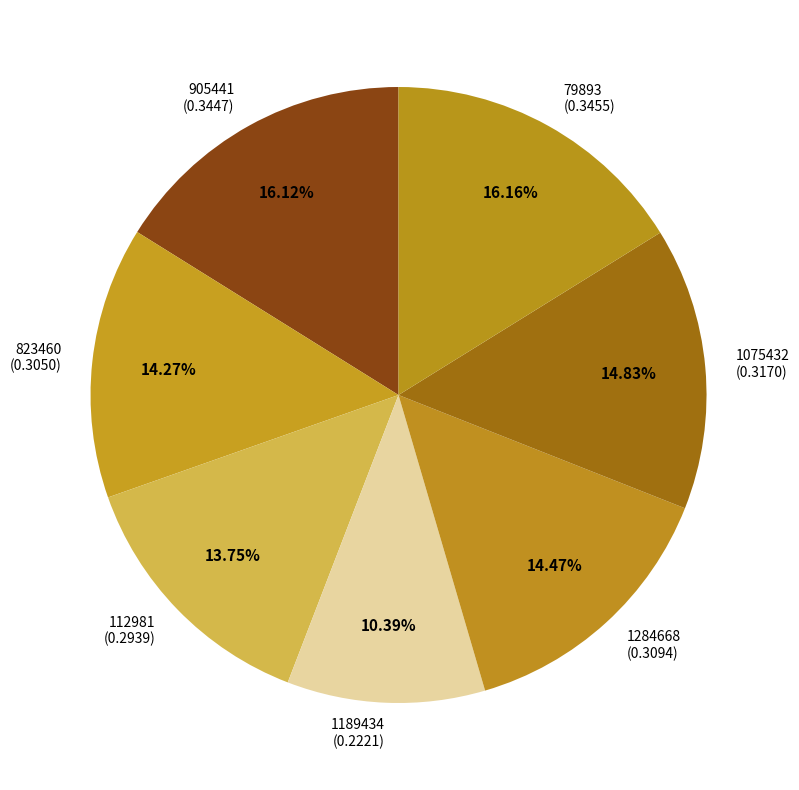

Between 1189434 and 79893, which is larger?

79893